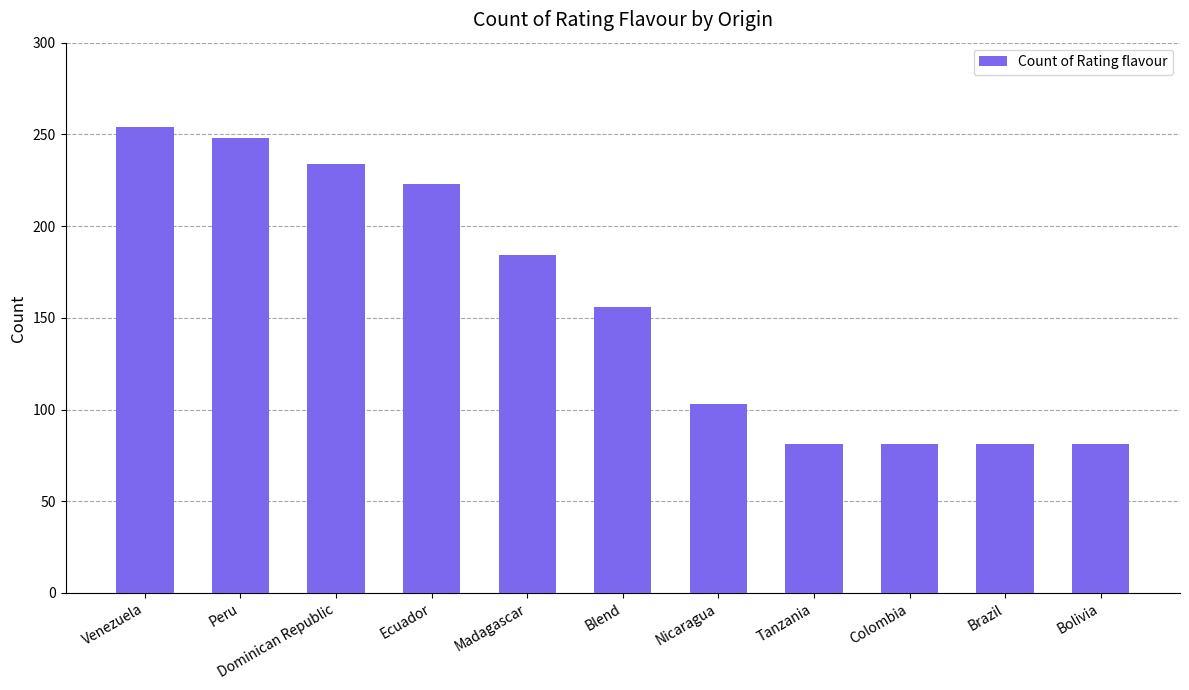

What is the approximate value at Bolivia, to the nearest 5?

80